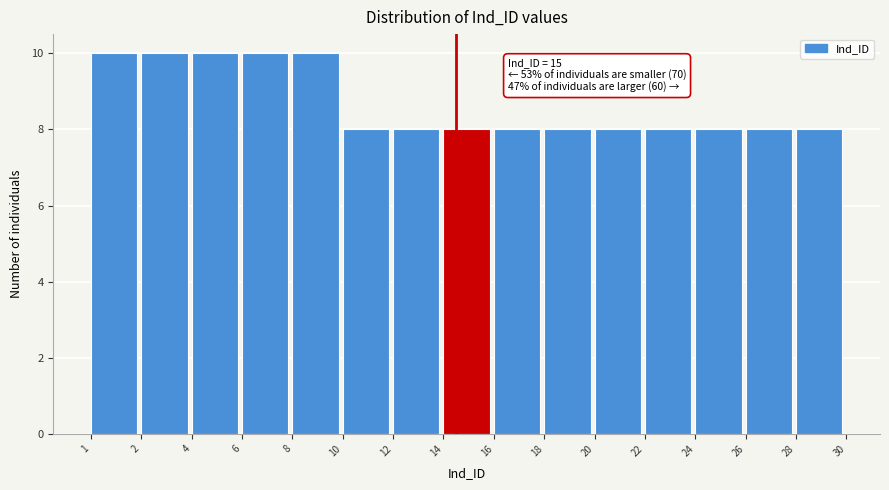

Reading left to right, what are all the values shown in this chart?

10	10	10	10	10	8	8	8	8	8	8	8	8	8	8